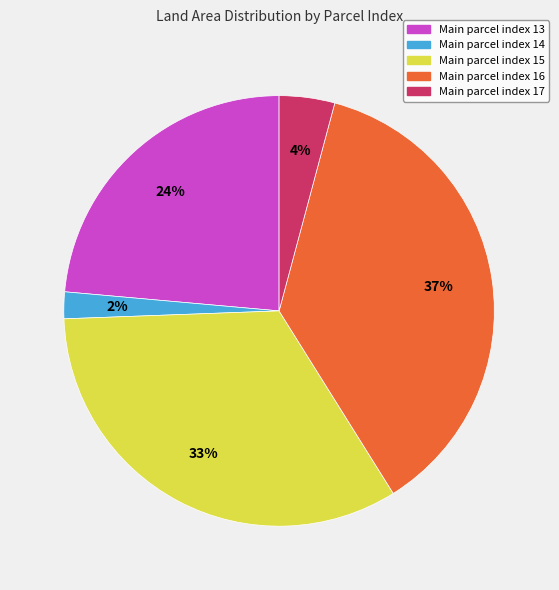

To the nearest percent, what is the average slice percentage?

20%